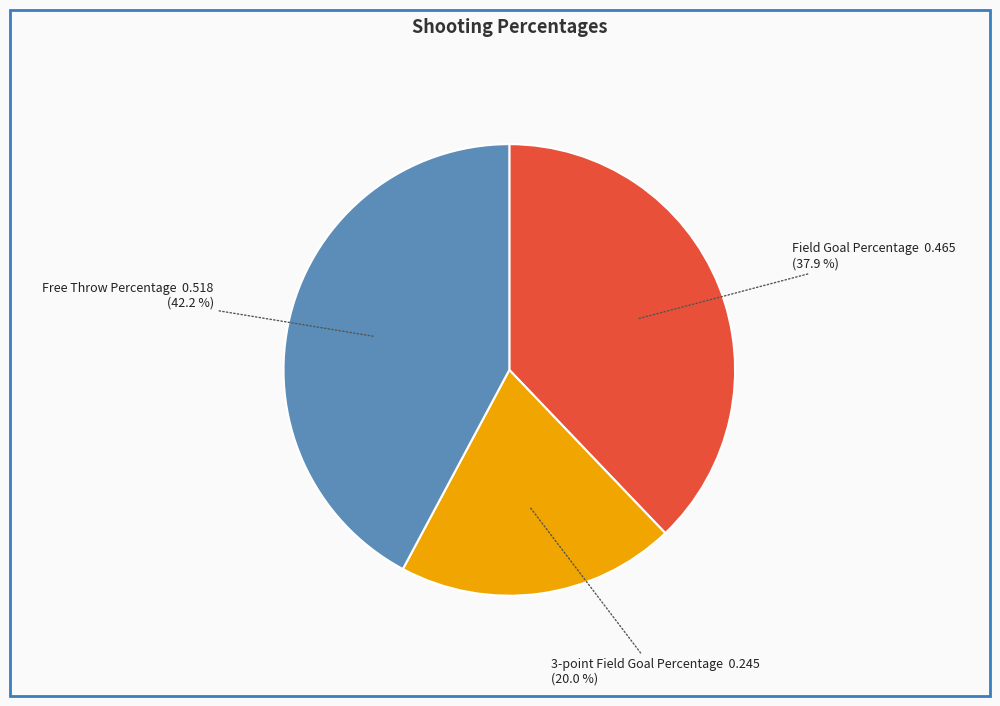

Which has a higher value, Field Goal Percentage or 3-point Field Goal Percentage?

Field Goal Percentage